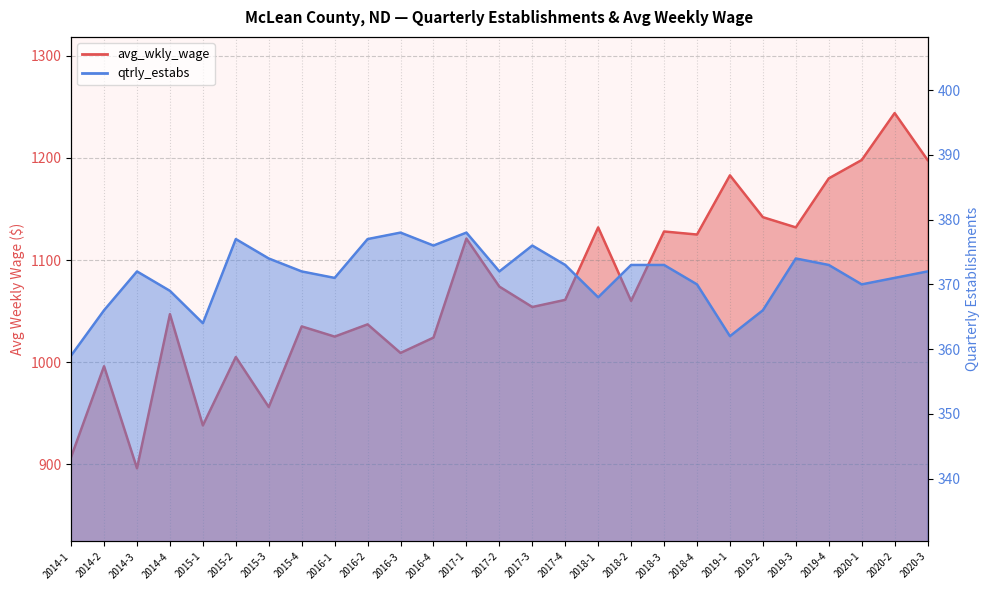

True or false: avg_wkly_wage and qtrly_estabs cross at least once.

False